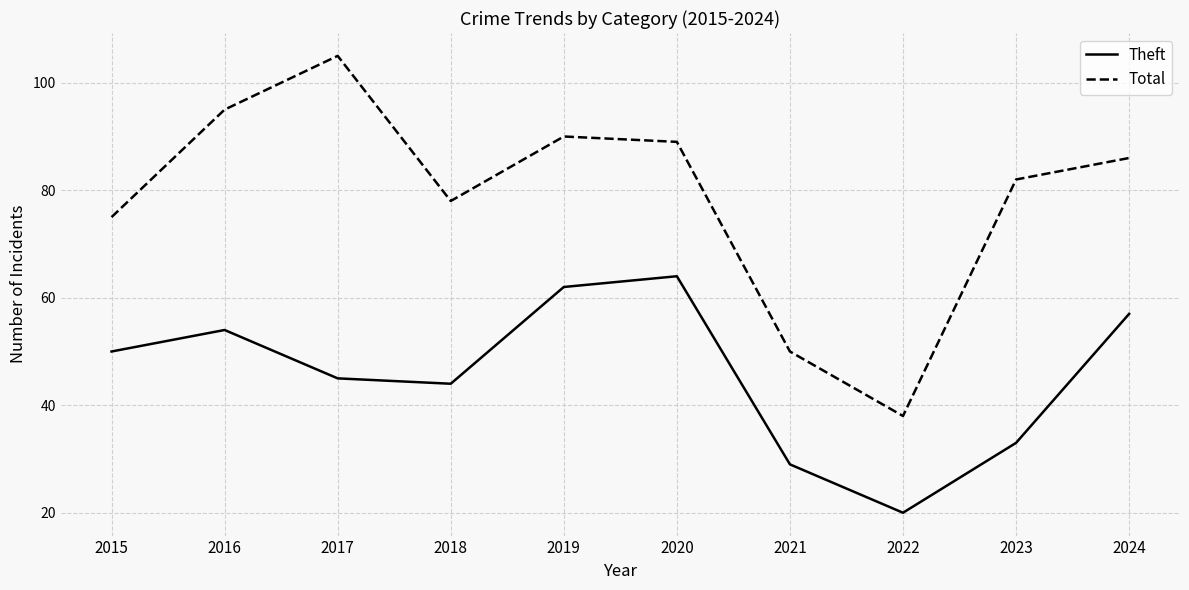

Is this an area chart (filled region under the line)?

No